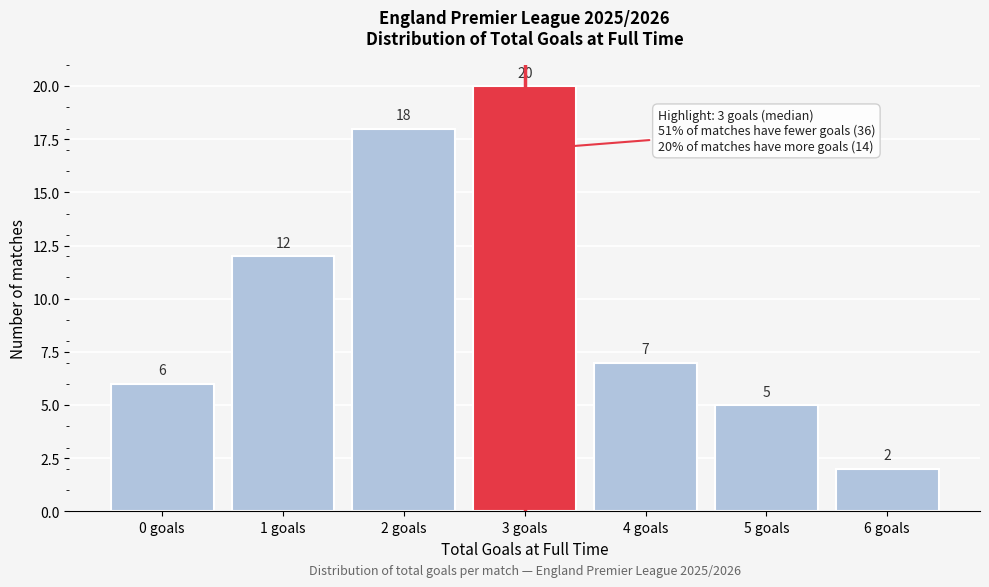

Reading left to right, transcribe all the data shown in this chart.

0 goals=6	1 goals=12	2 goals=18	3 goals=20	4 goals=7	5 goals=5	6 goals=2